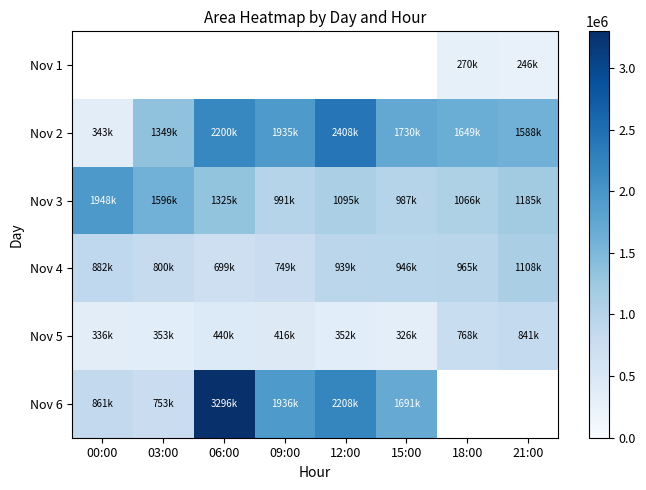

The value of Nov 5 at 03:00 is 208695.1. True or false?

False